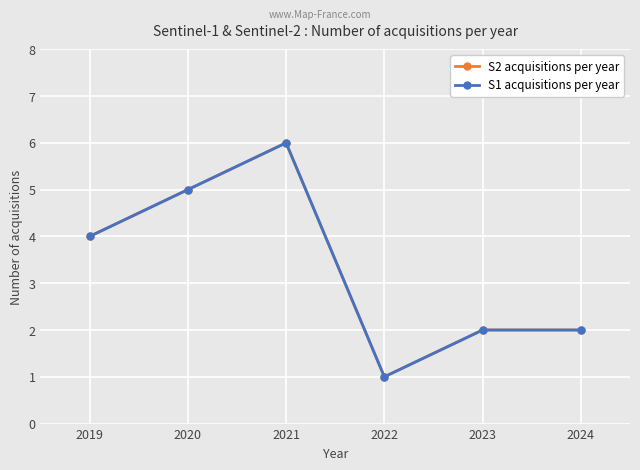

True or false: S1 acquisitions per year and S2 acquisitions per year cross at least once.

False